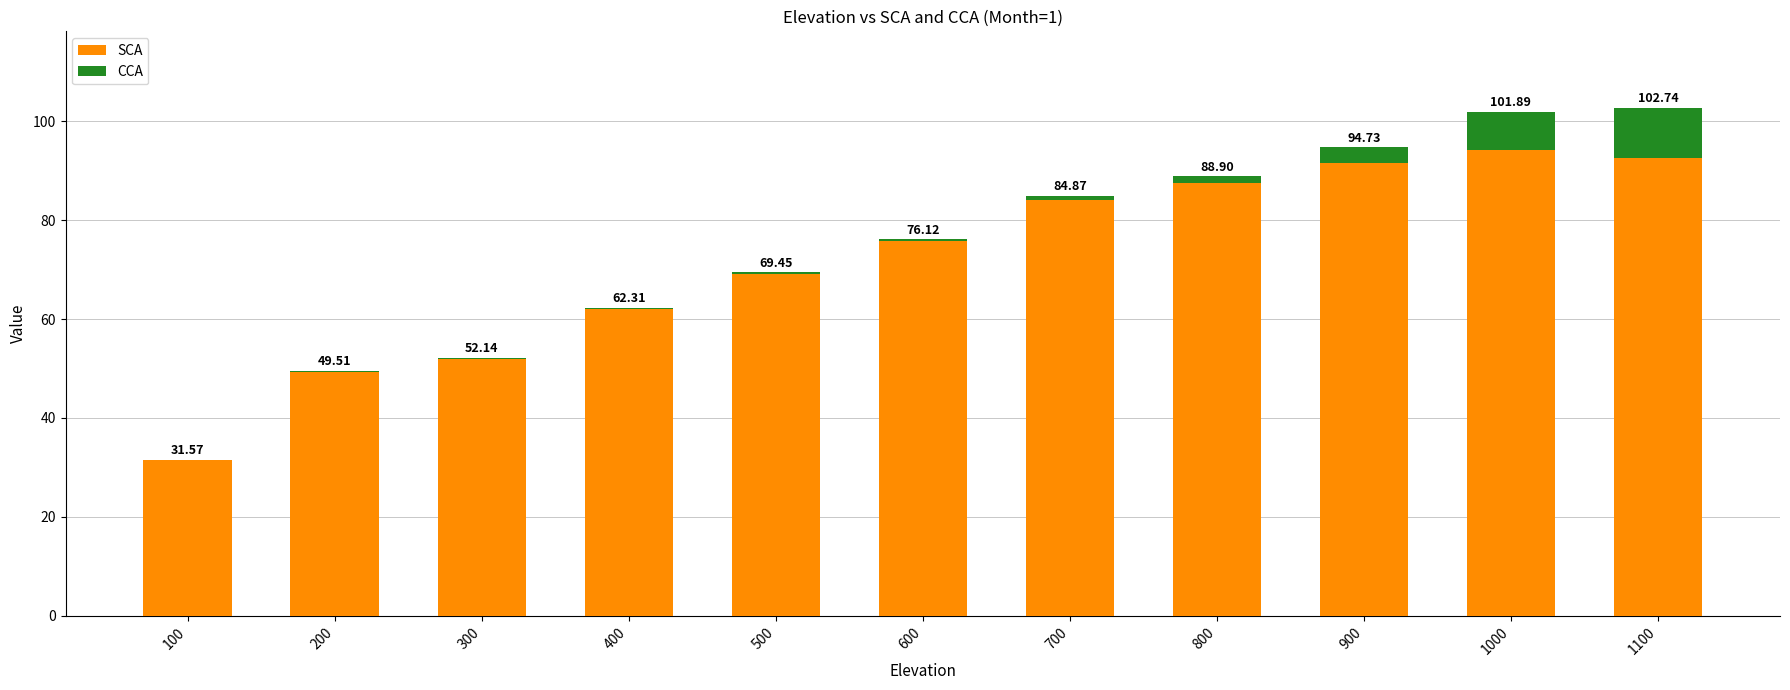

At which label does SCA first exceed 75?

600